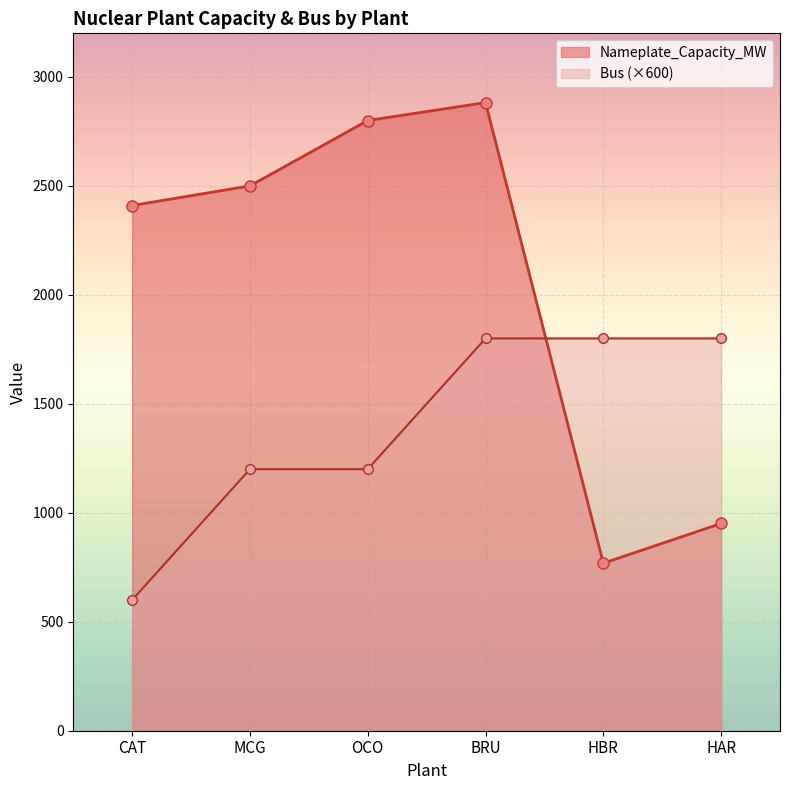

What position from the right is MCG?

5